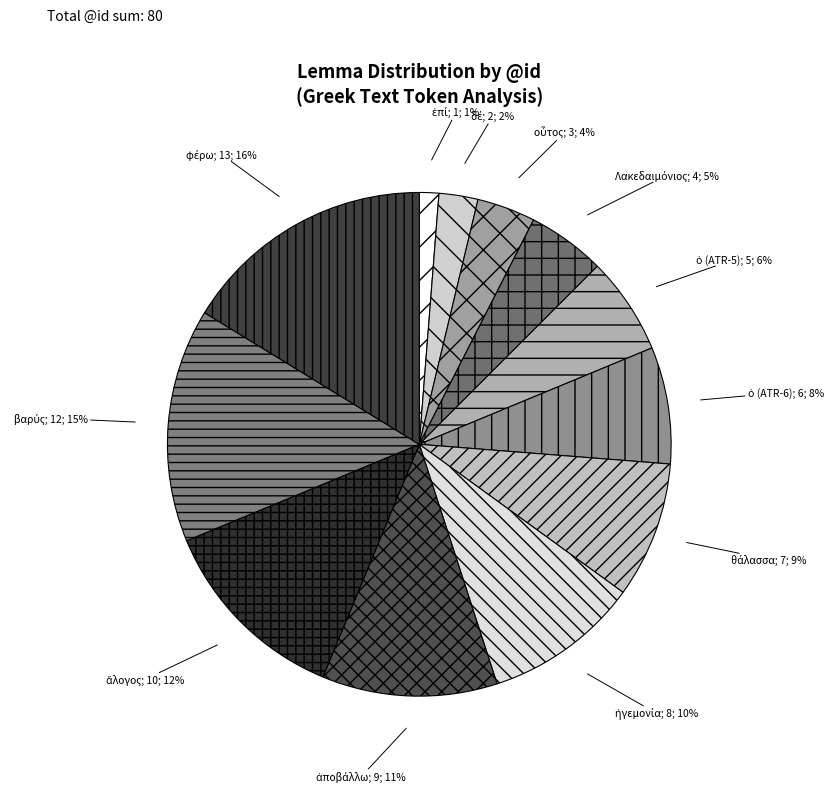

How many slices are in this pie chart?

12